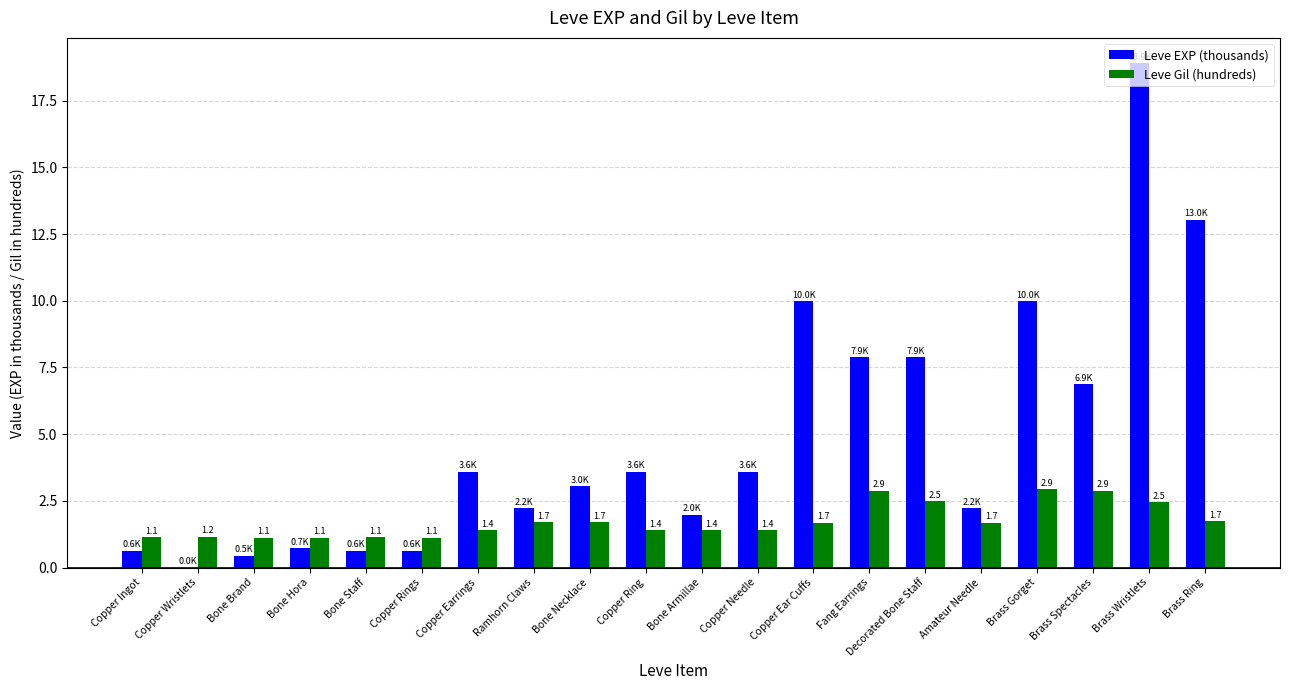

Is it true that Leve Gil (hundreds) equals 1.4 at Copper Ring?

True